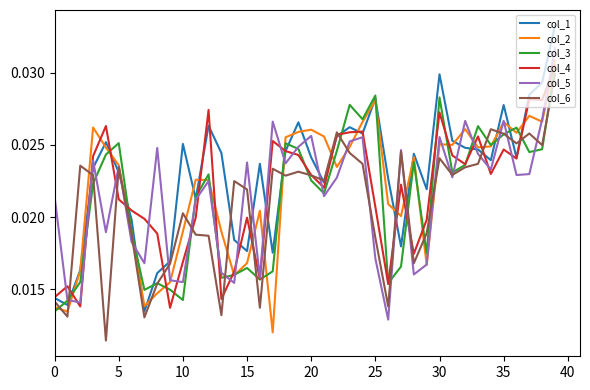

Which series has the largest total across all categories?

col_1